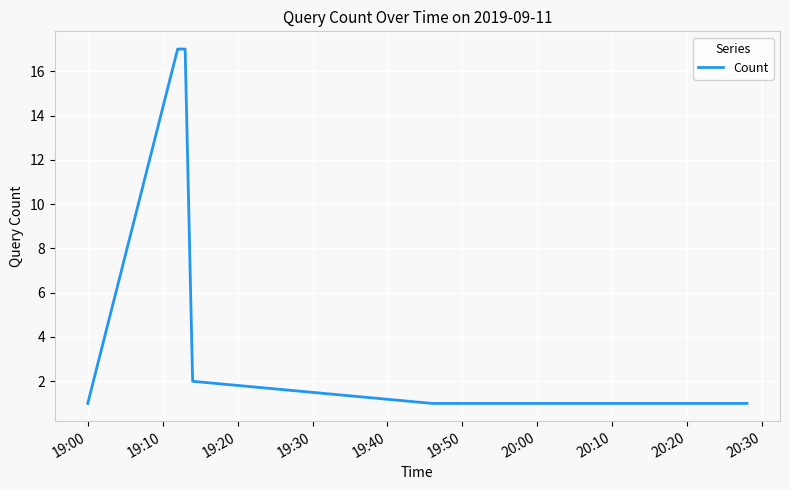

What is the greatest value displayed?

17